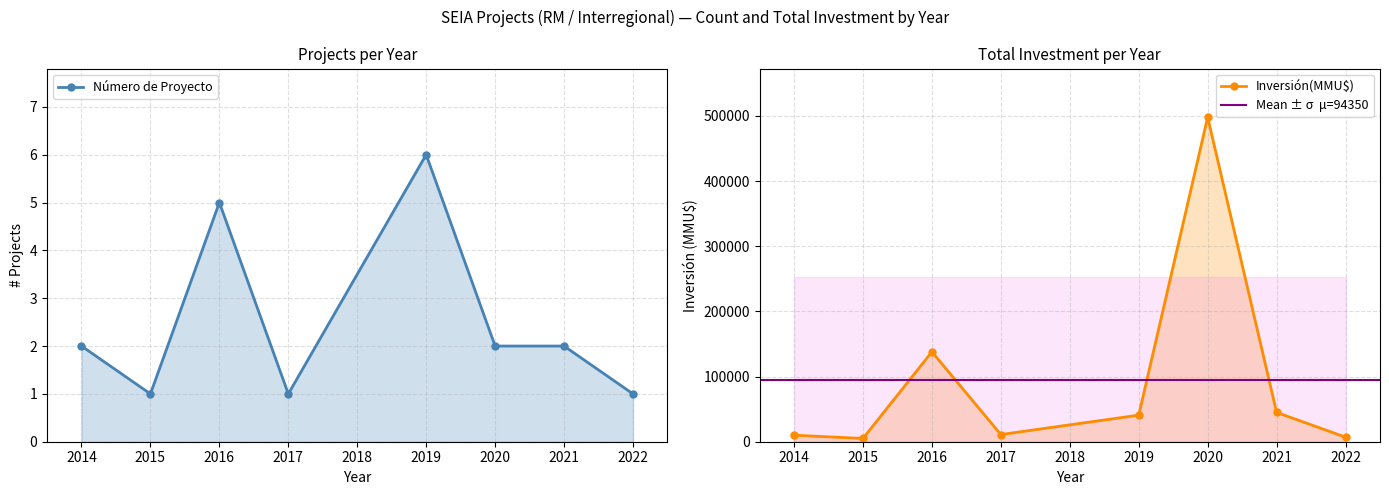

At which category is the sum across all series the highest?

2020